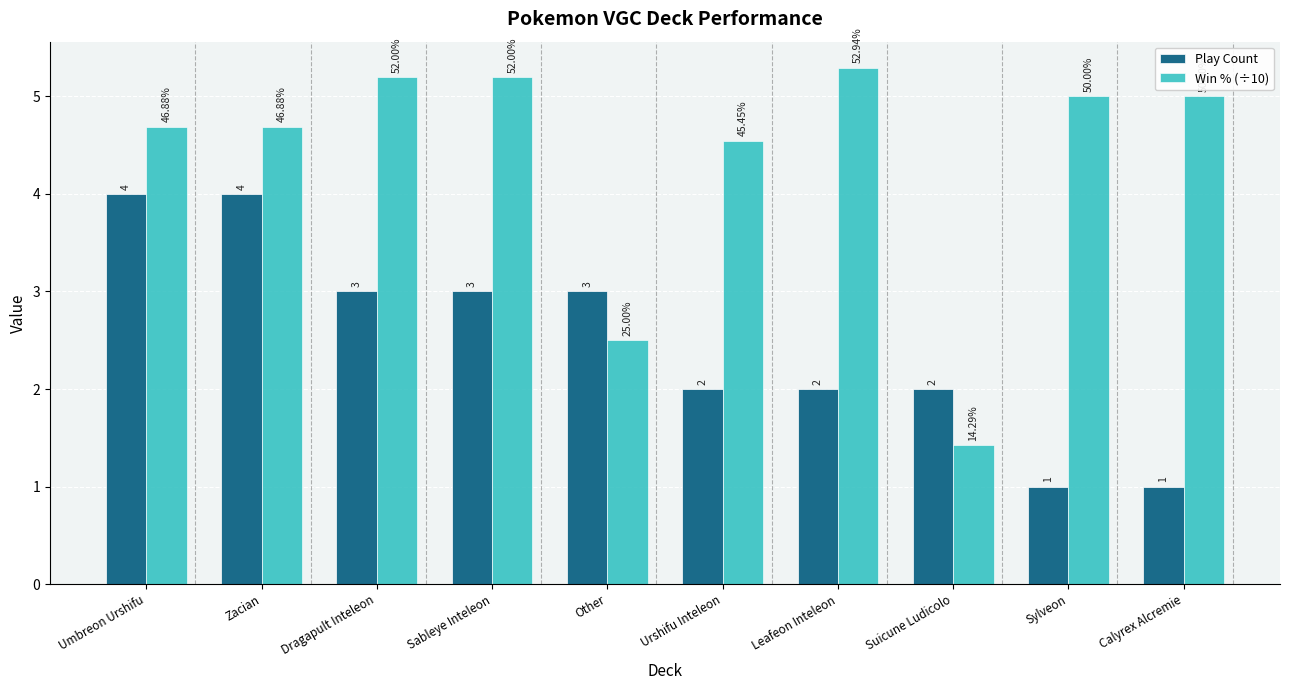

What is the difference between the maximum and second lowest values in the Play Count series?

3.0